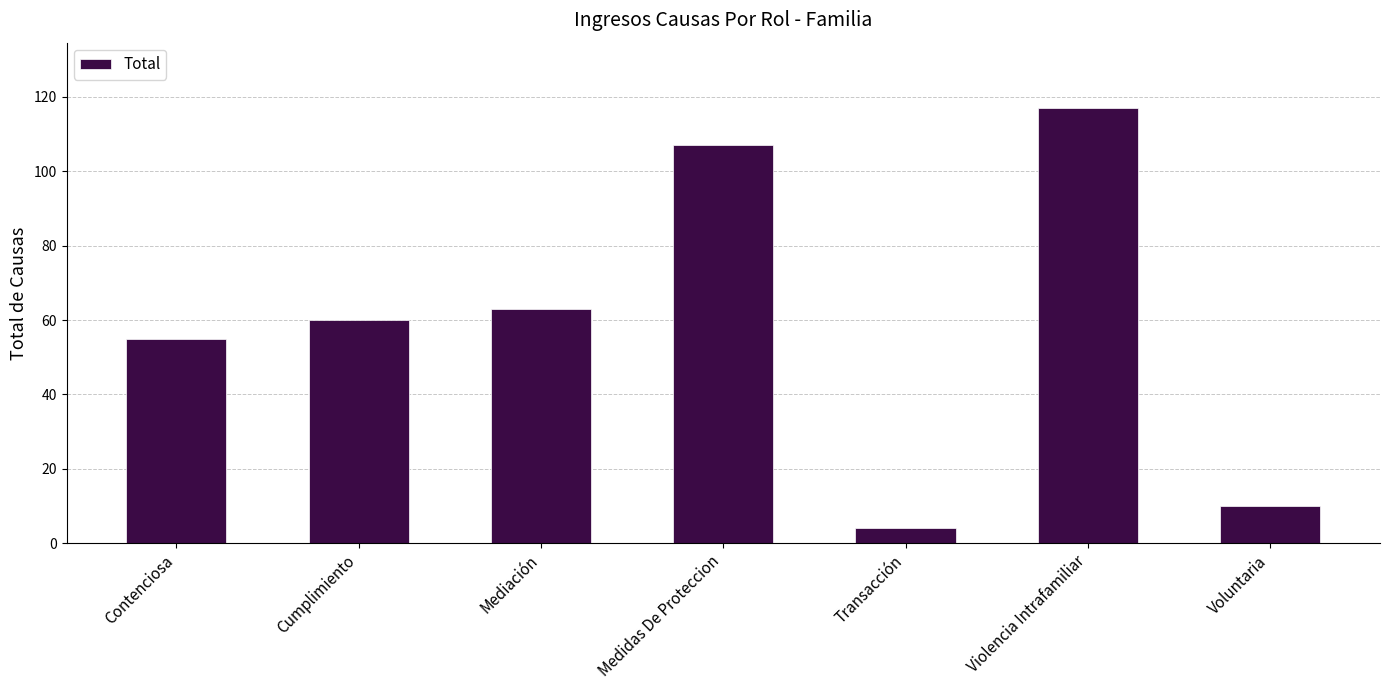

What is the average value?

59